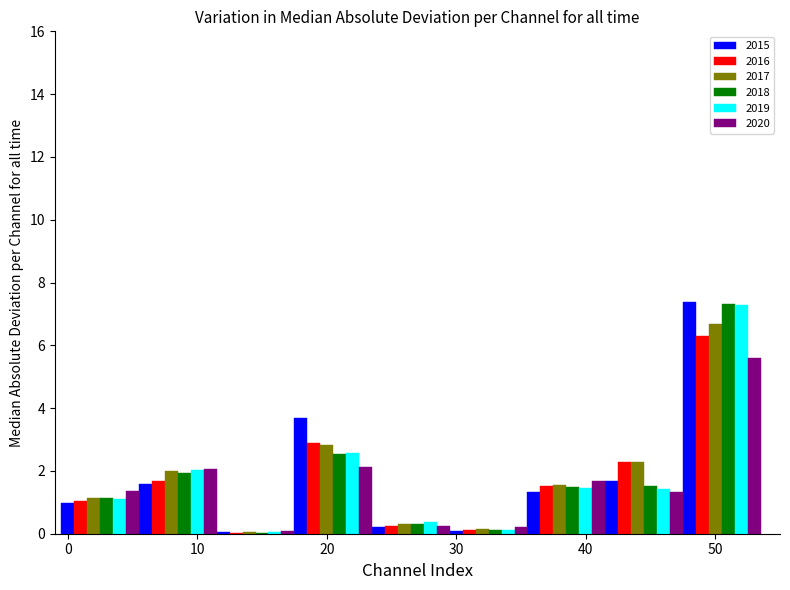

What is the greatest value displayed?

7.4